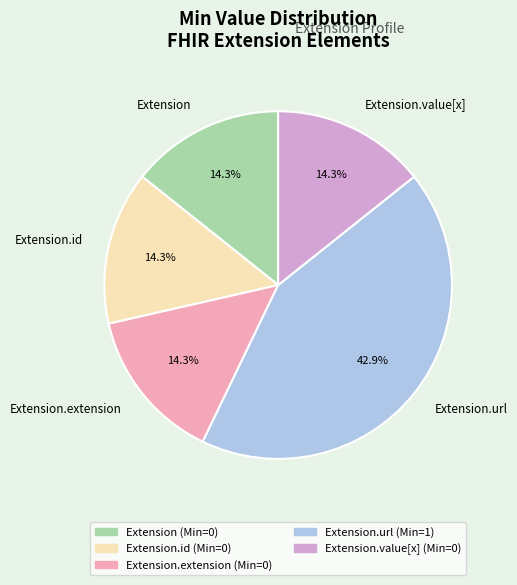

Is Extension the majority of the pie?

No